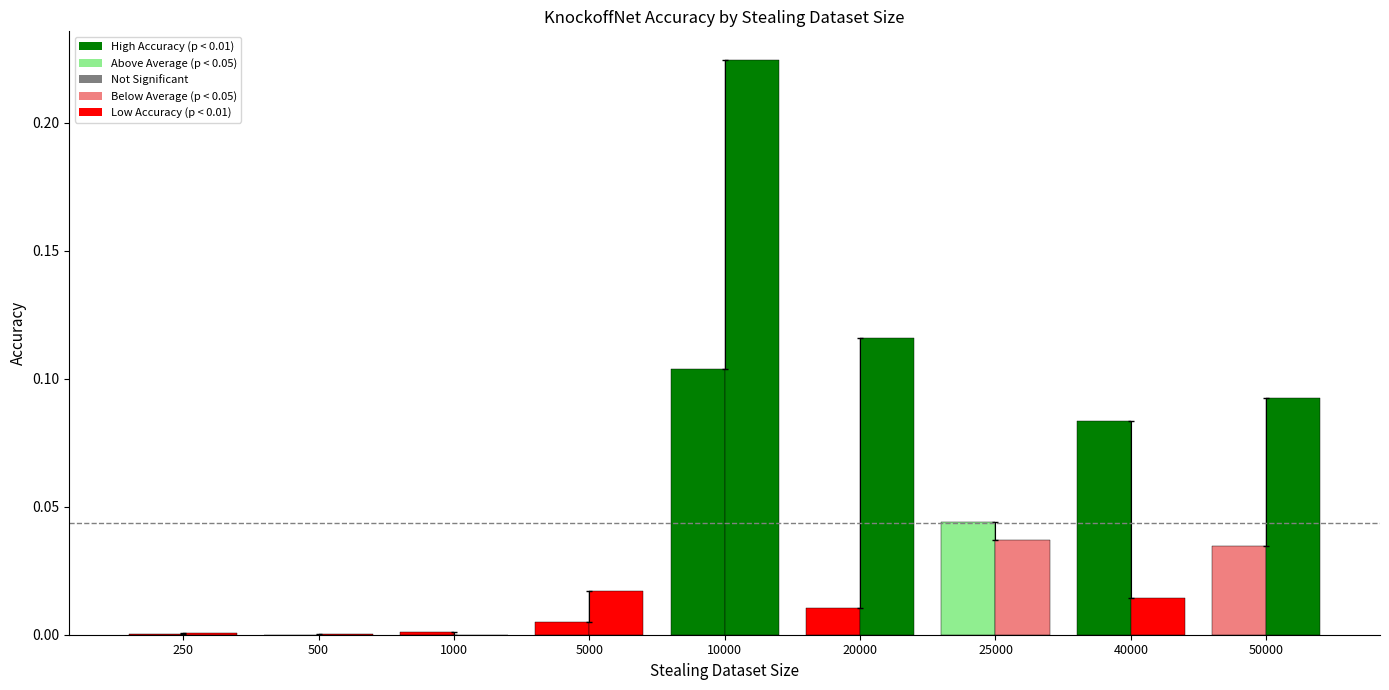

How many groups of bars are there?

9